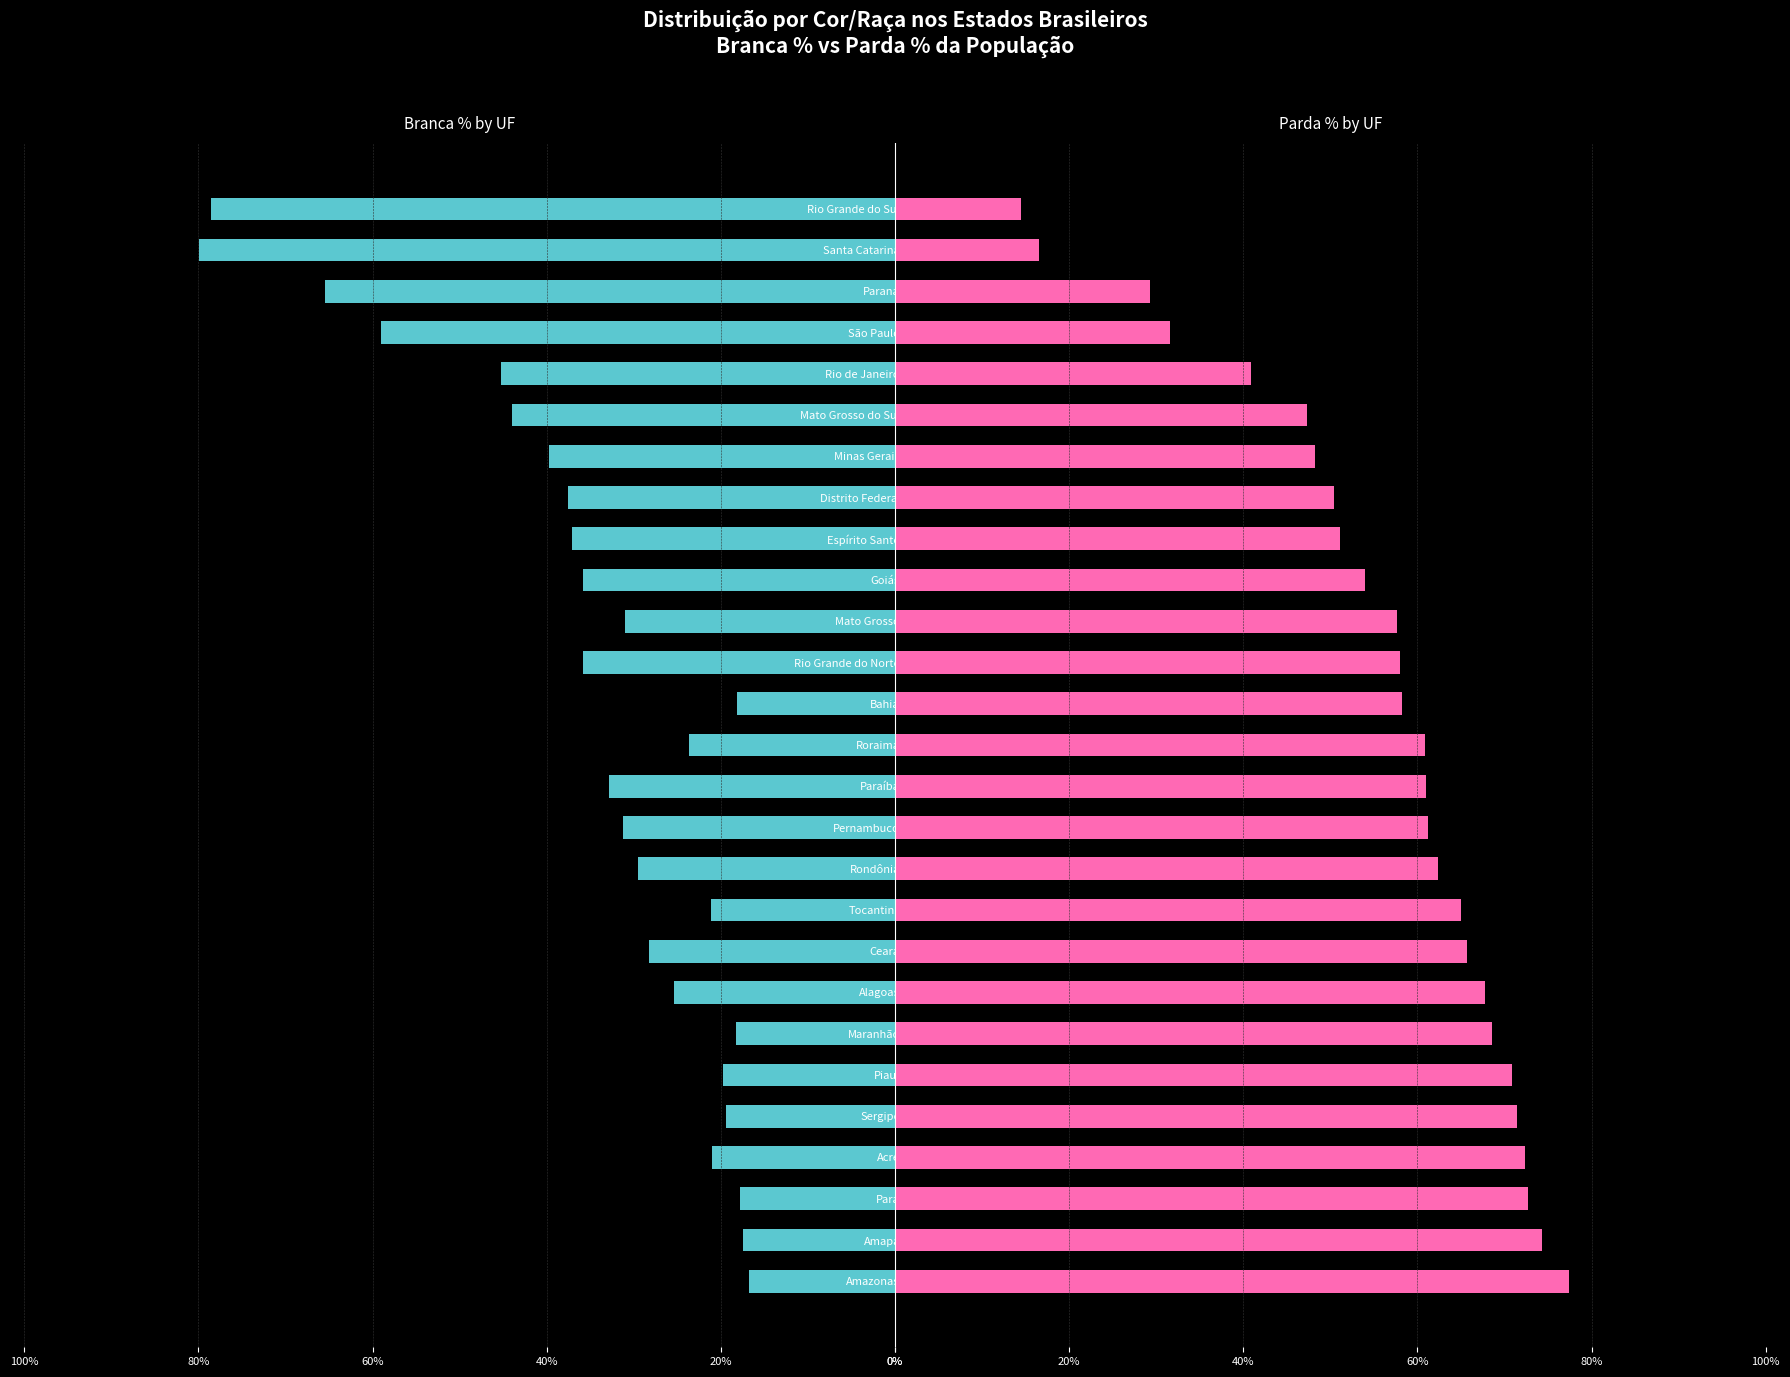

The Parda % series shows 68.5 at Maranhão. True or false?

True